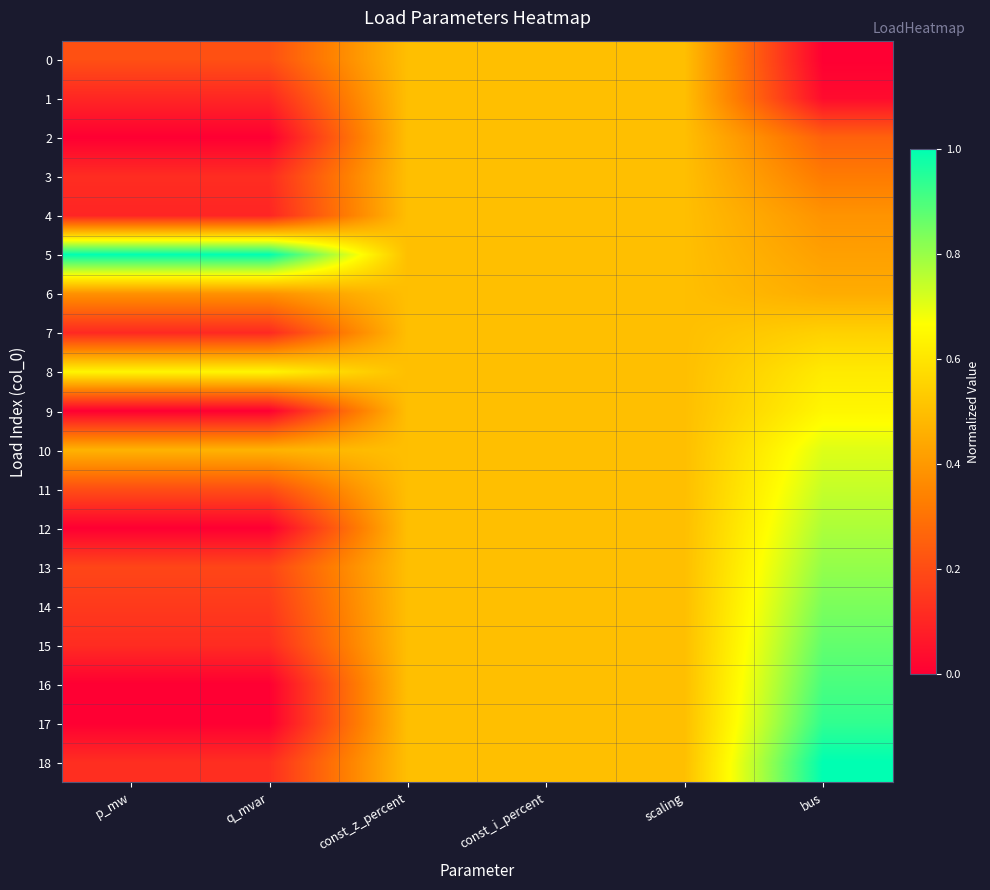

What is the total value across all series at const_z_percent?

9.5